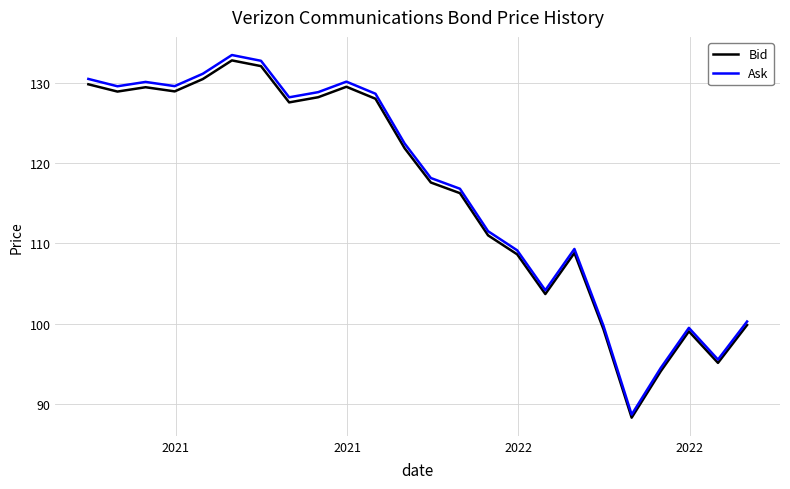

Which series has the widest spread of values?

Ask